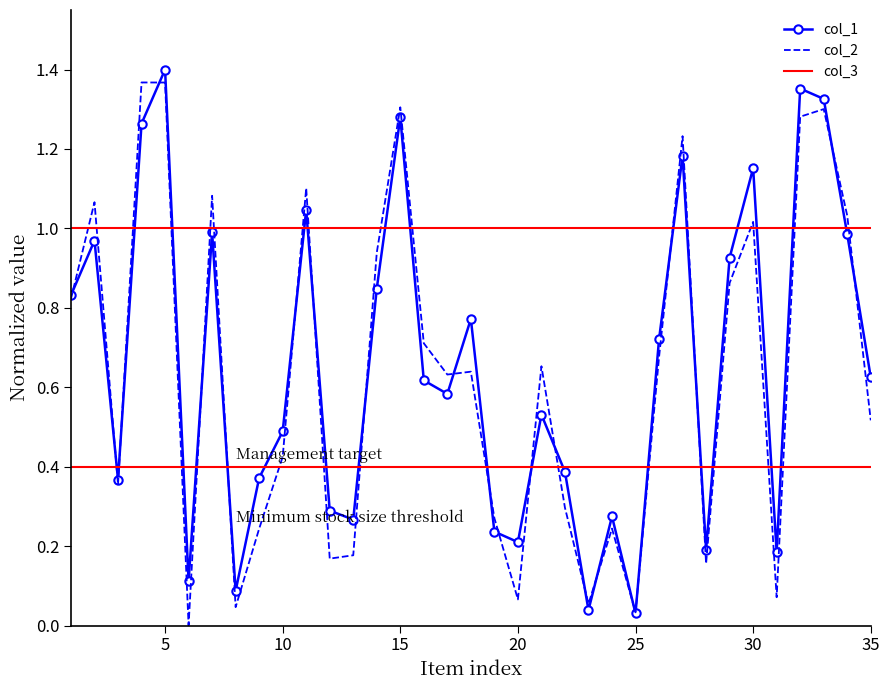

Which series has the largest total across all categories?

col_3